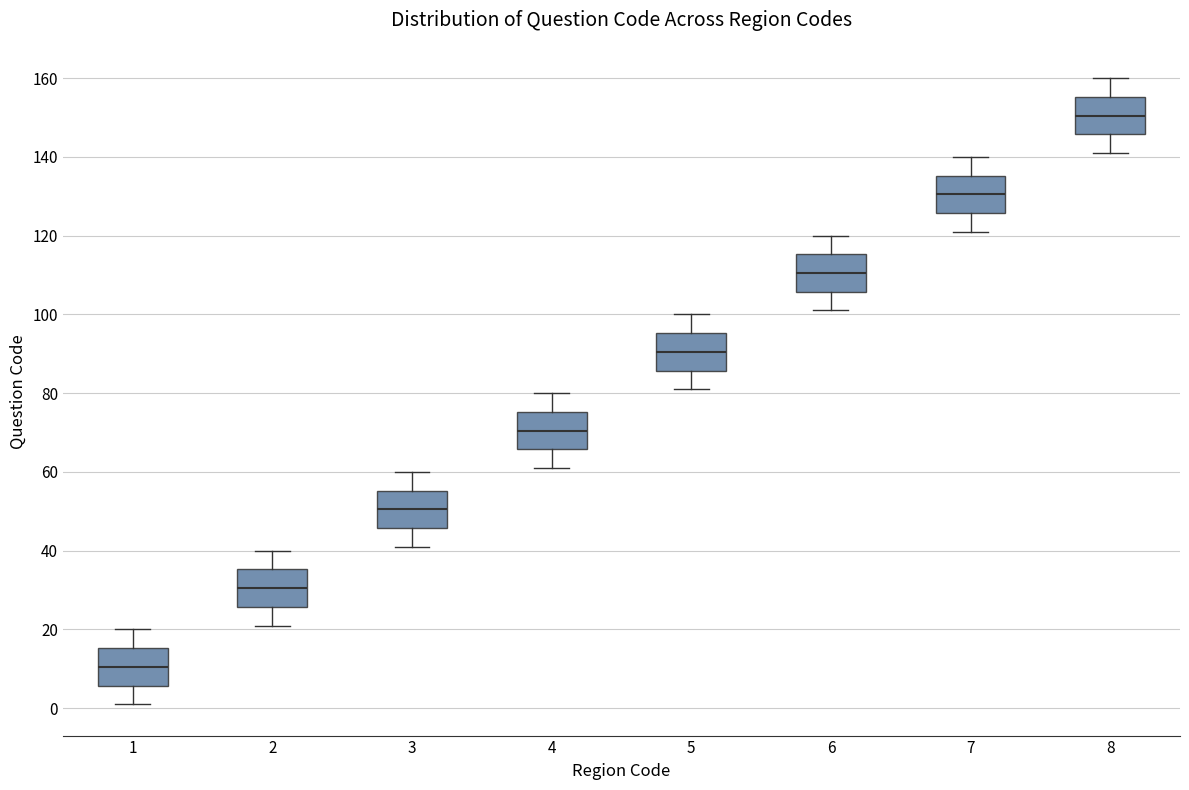

Reading left to right, read every box against the y-axis: the position of its median line, the range the box covers, and the ends of its whiskers. The values are not printed on the chart, so give them approximately, as read against the axis.

1: median 10, box 6 to 16, whiskers 2 to 20
2: median 30, box 26 to 36, whiskers 22 to 40
3: median 50, box 46 to 56, whiskers 42 to 60
4: median 70, box 66 to 76, whiskers 62 to 80
5: median 90, box 86 to 96, whiskers 82 to 100
6: median 110, box 106 to 116, whiskers 102 to 120
7: median 130, box 126 to 136, whiskers 122 to 140
8: median 150, box 146 to 156, whiskers 142 to 160